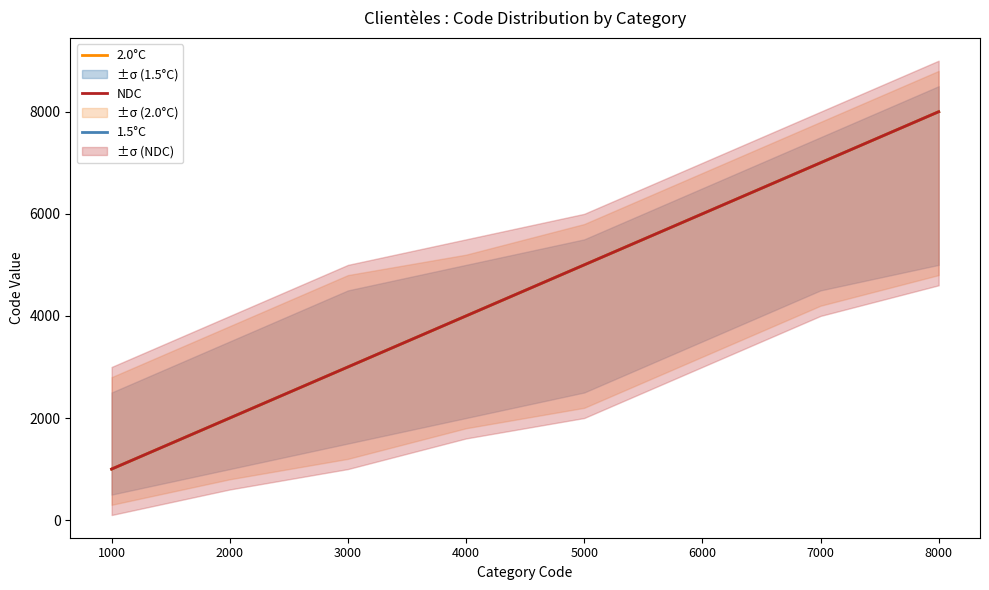

What is the difference between the second highest and second lowest values in the 1.5°C series?

5000